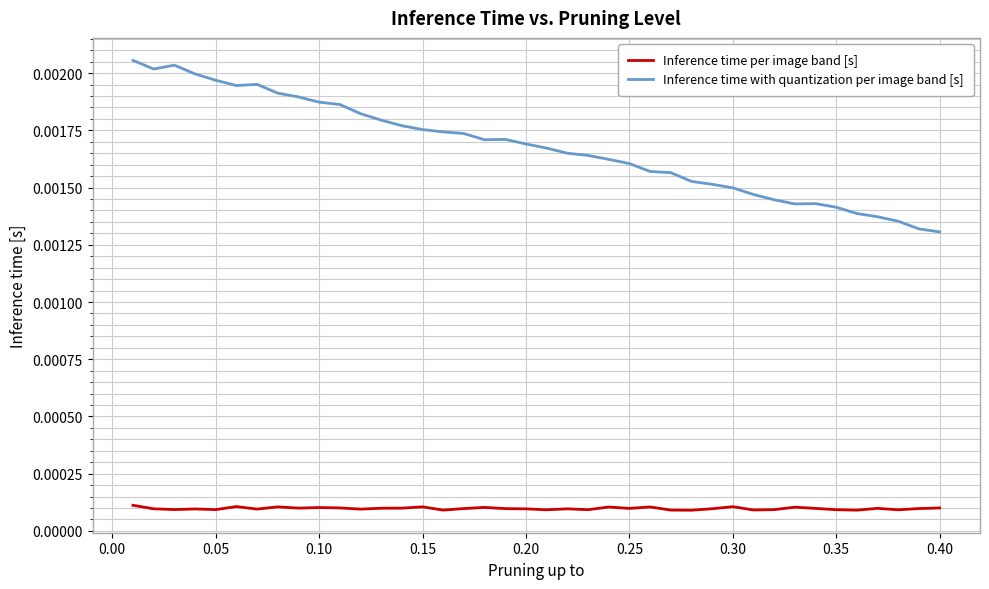

Which series has the largest total across all categories?

Inference time with quantization per image band [s]